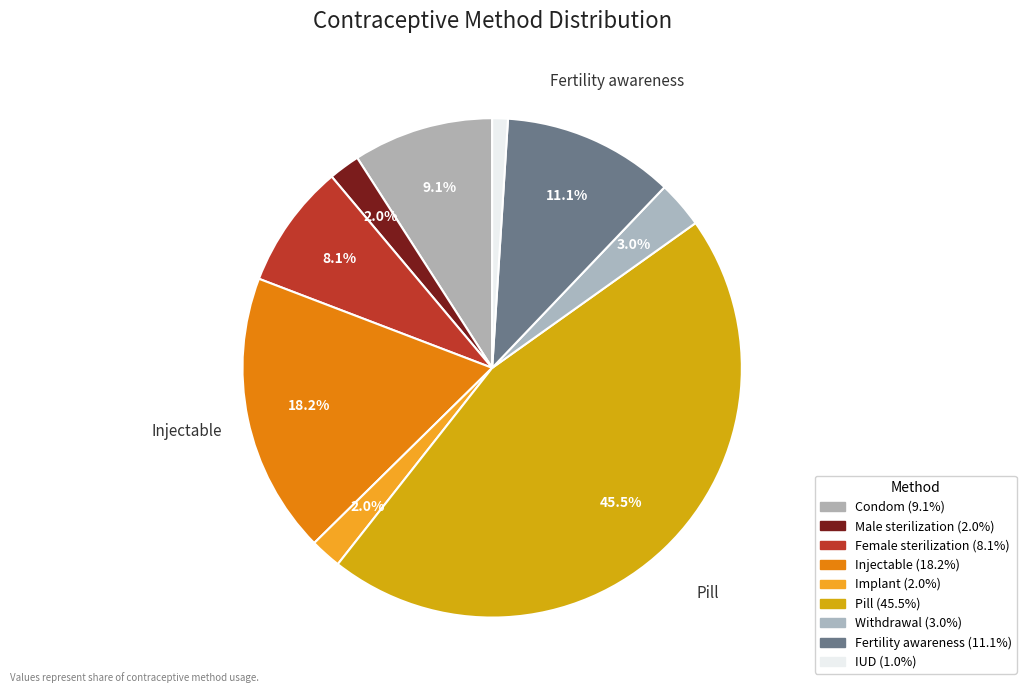

To the nearest percent, what portion does Withdrawal represent?

3%